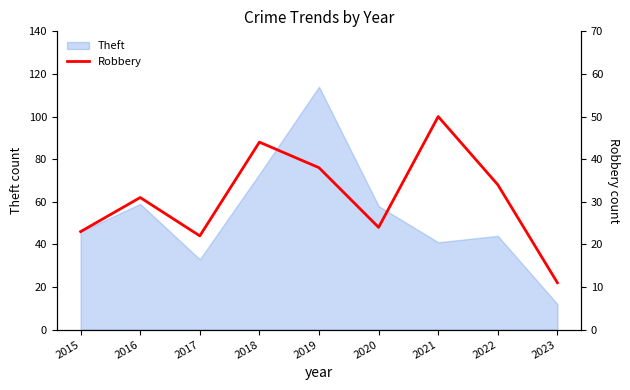

What is the minimum value for Theft?

12